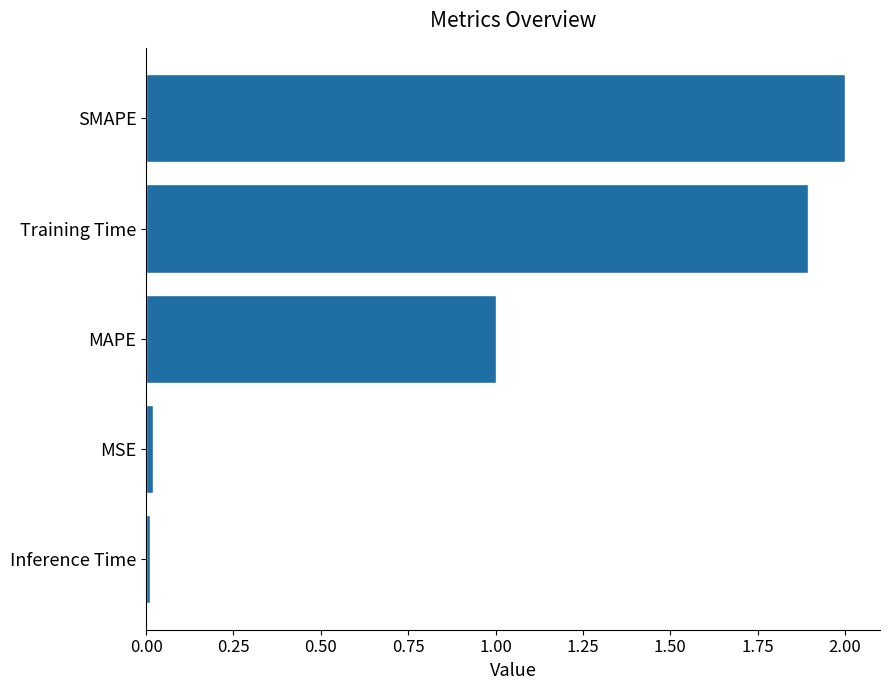

What is the greatest value displayed?

2.0